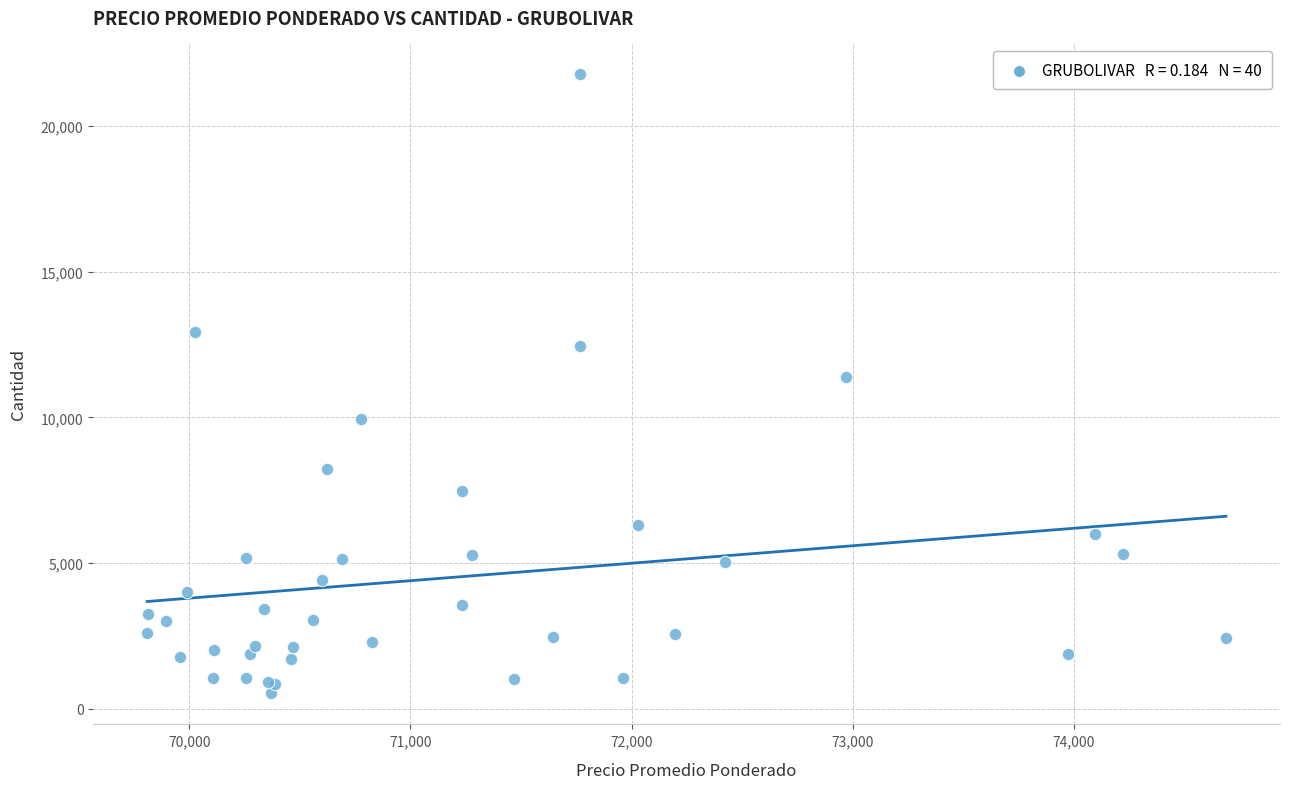

What Y value in the scatter plot is closest to 11148?

11390